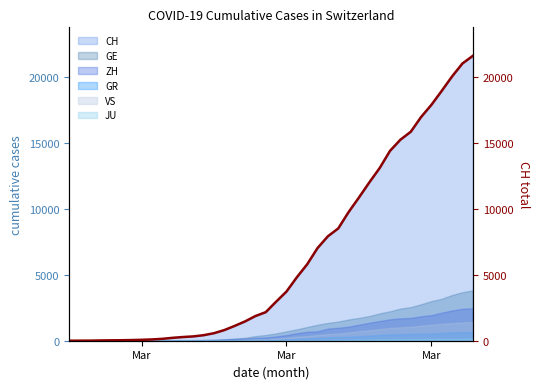

How many lines are shown in the chart?

1